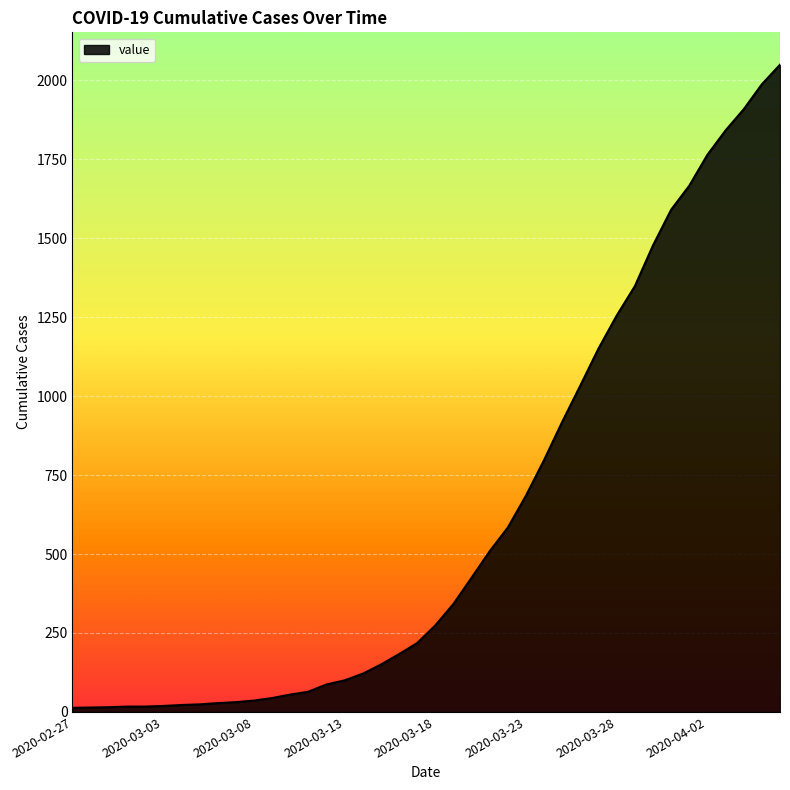

What is the greatest value displayed?

2049